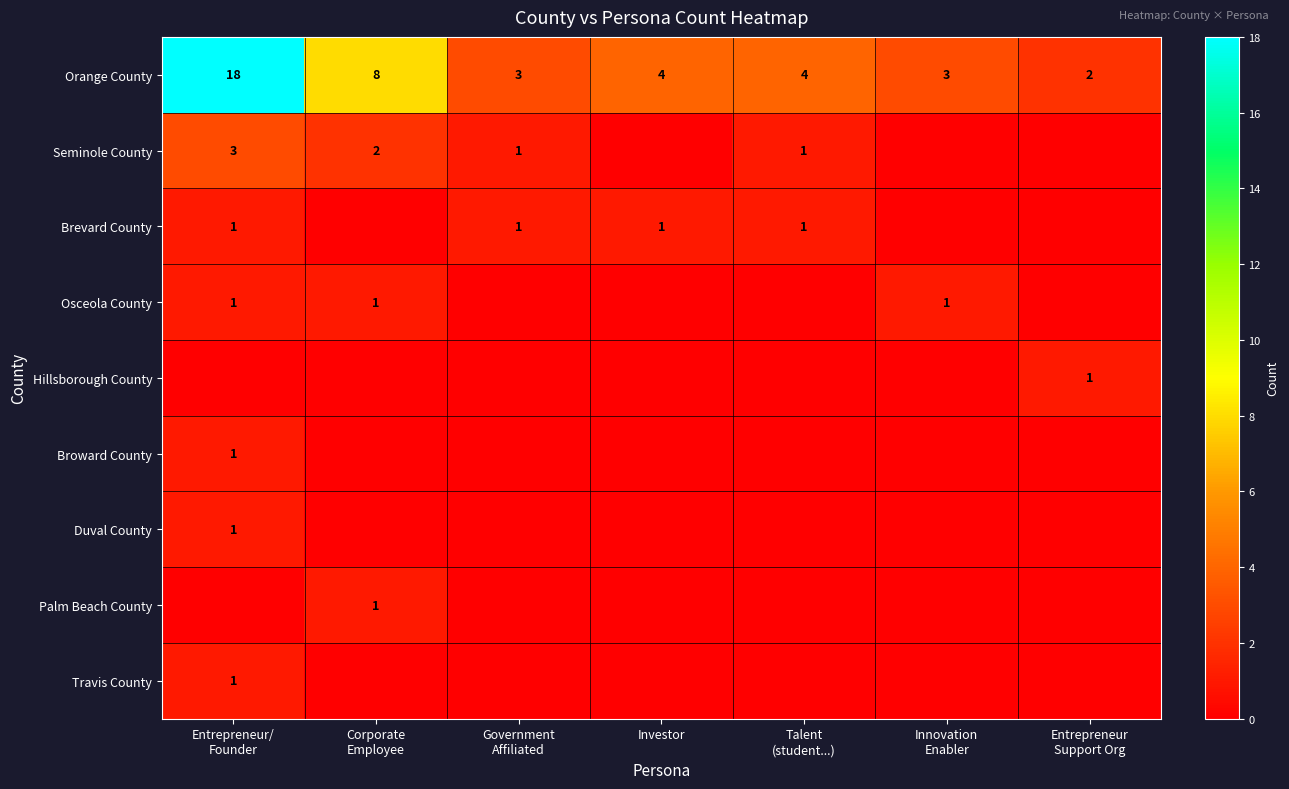

Which has a higher value, Government
Affiliated or Investor?

Investor